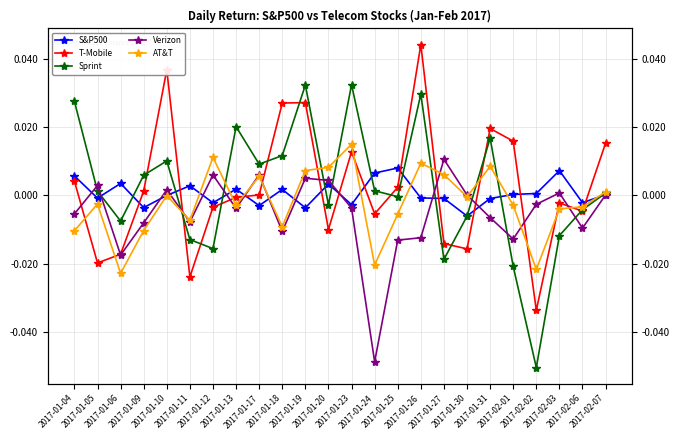

What are all the series names shown in the legend?

S&P500, T-Mobile, Sprint, Verizon, AT&T